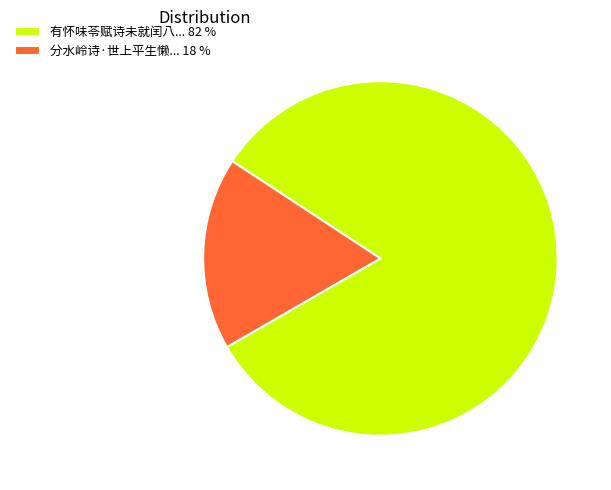

How many slices are in this pie chart?

2